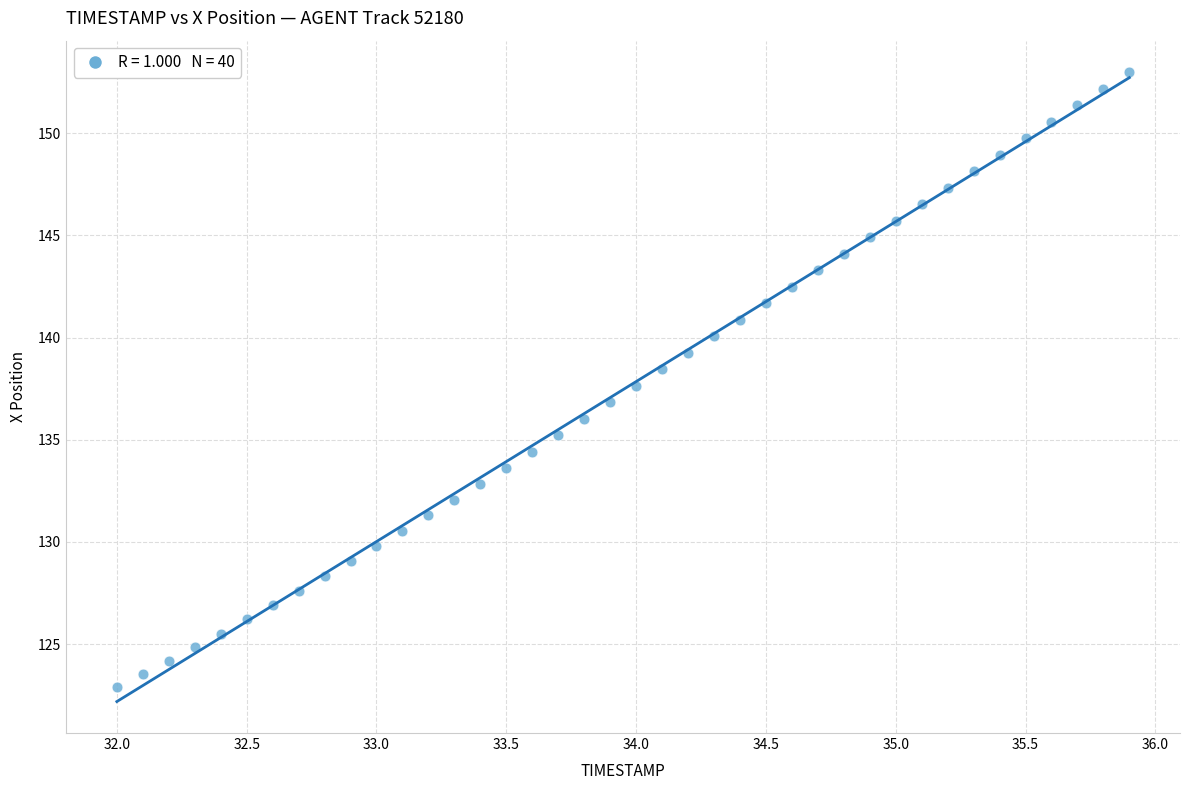

What is the range of Y values (max minus min)?

30.1